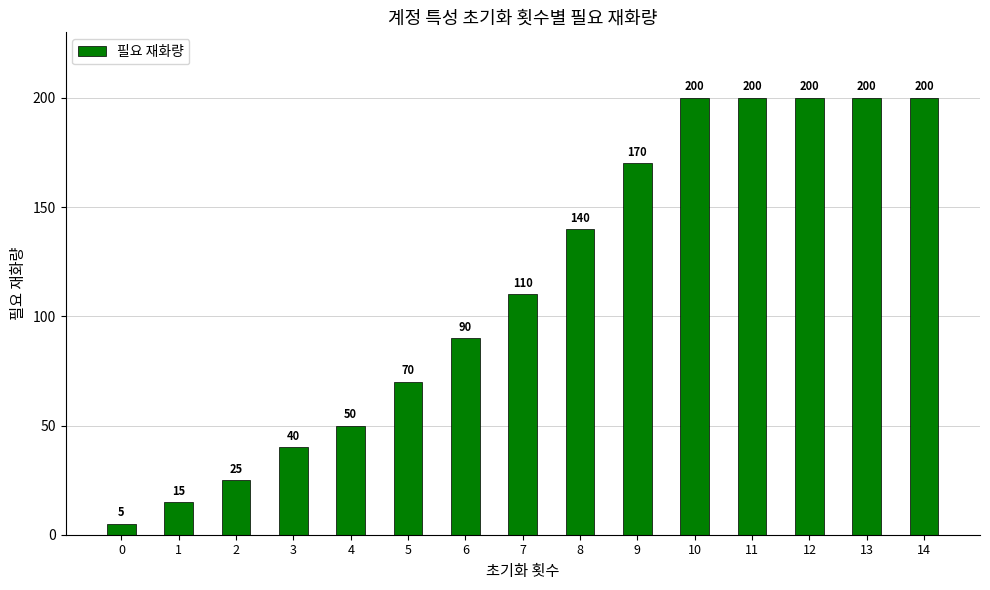

What is the sum of the values at 3 and 8?

180